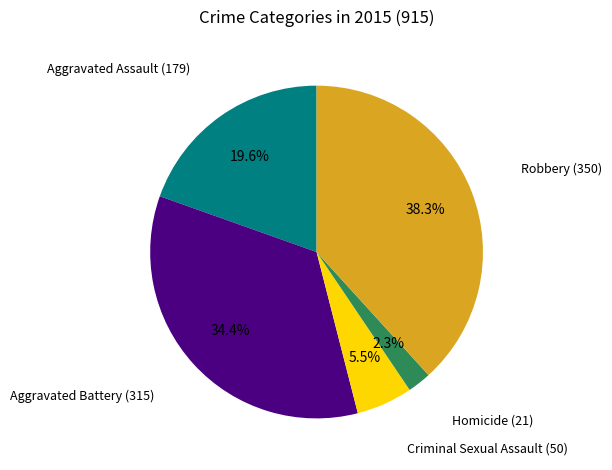

To the nearest percent, what is the combined percentage of Aggravated Assault and Robbery?

58%